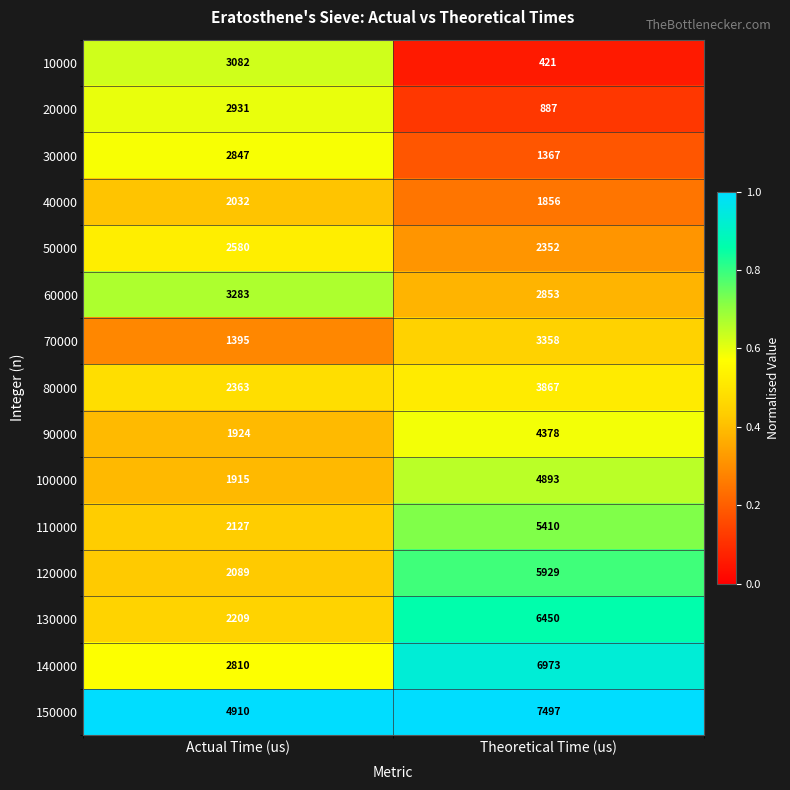

What is the total value across all series at Theoretical Time (us)?

58491